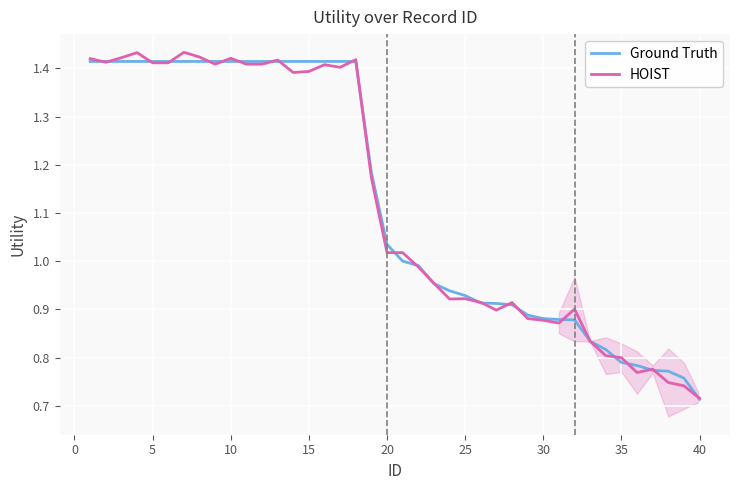

What is the value of the Ground Truth point at the 29th from the left?

0.9